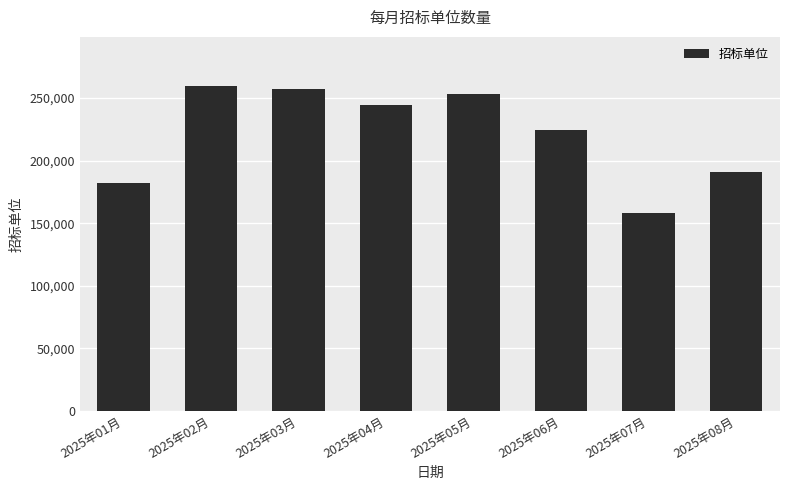

The chart shows a value of 57648 at 2025年02月. True or false?

False